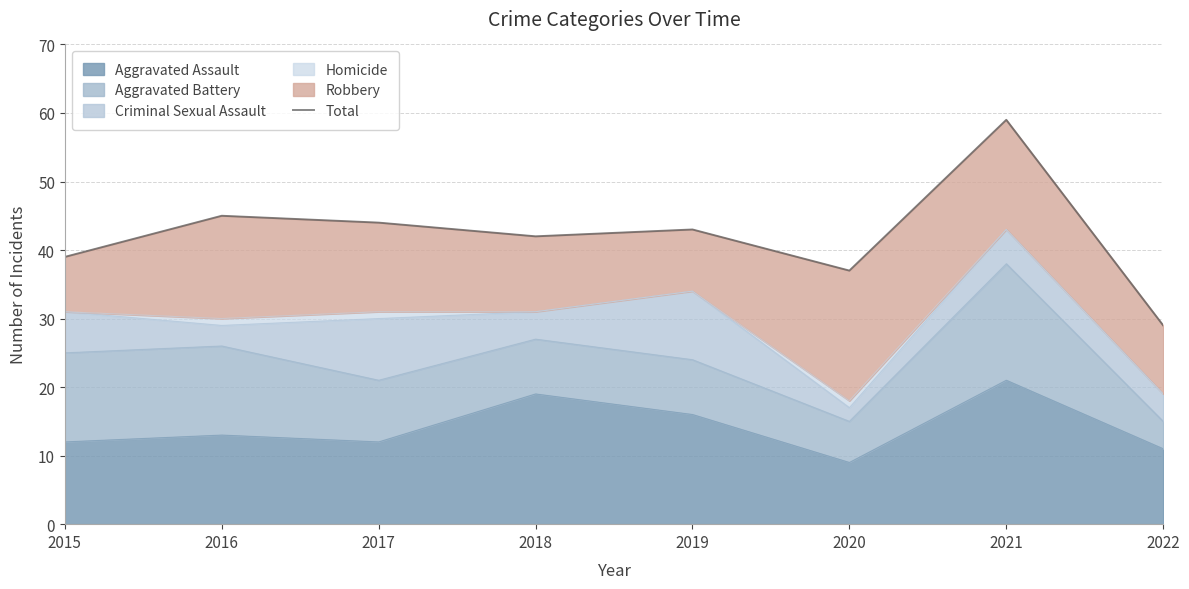

Which has a higher value, 2018 or 2017?

2017